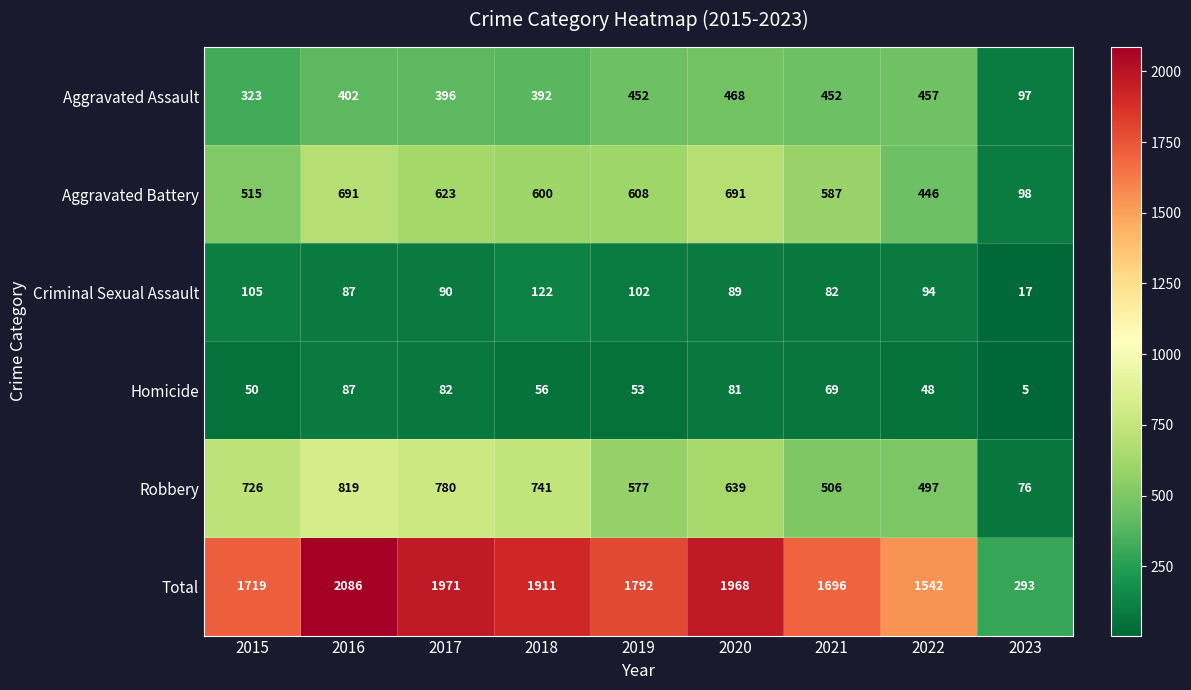

At which category does the chart reach its minimum across all series?

2023